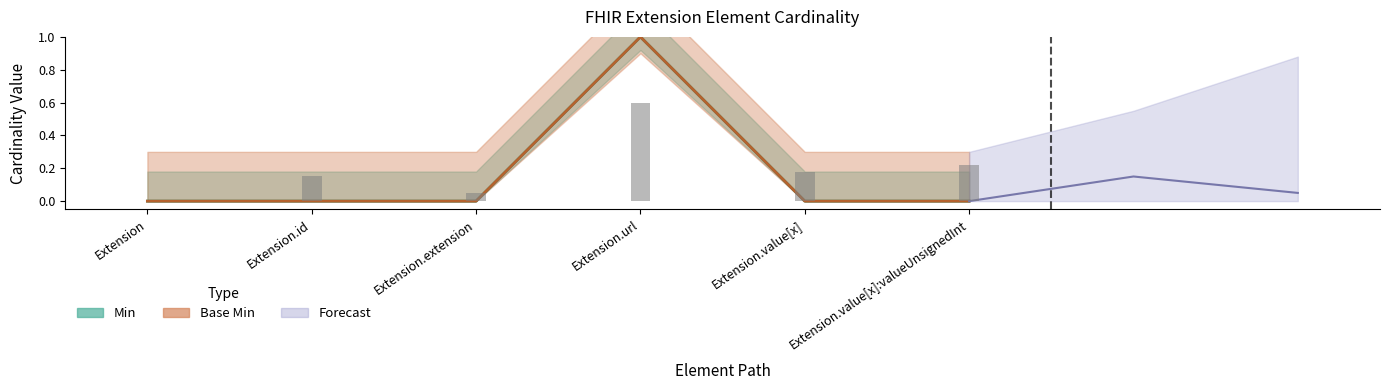

What is the label of the 1st bar from the right?

Extension.value[x]:valueUnsignedInt